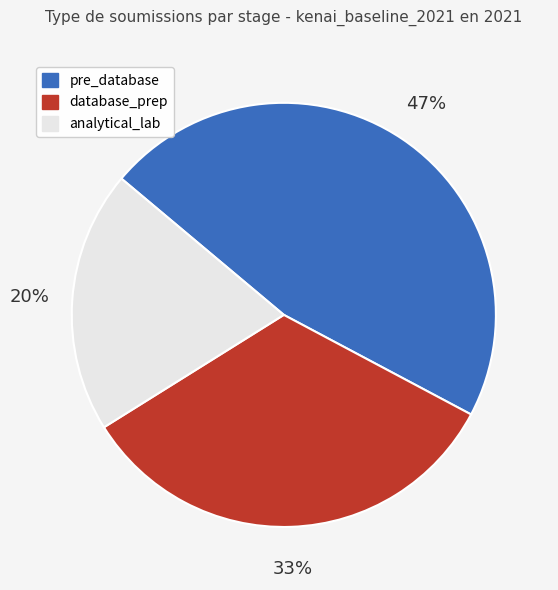

What percentage is the pre_database slice, to the nearest percent?

47%